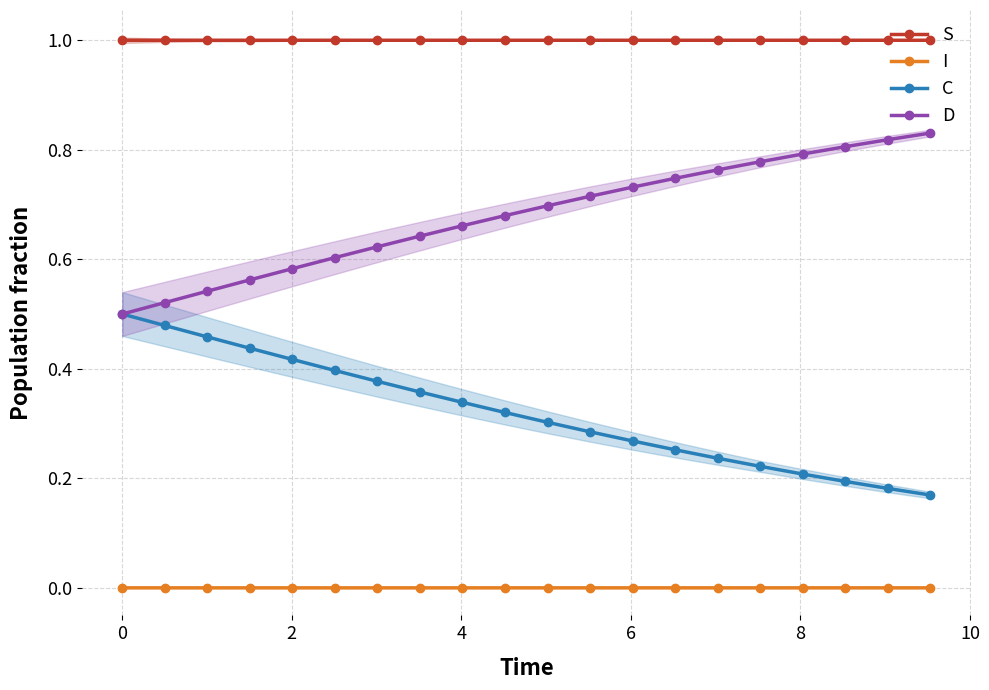

True or false: I and C intersect in this chart.

False